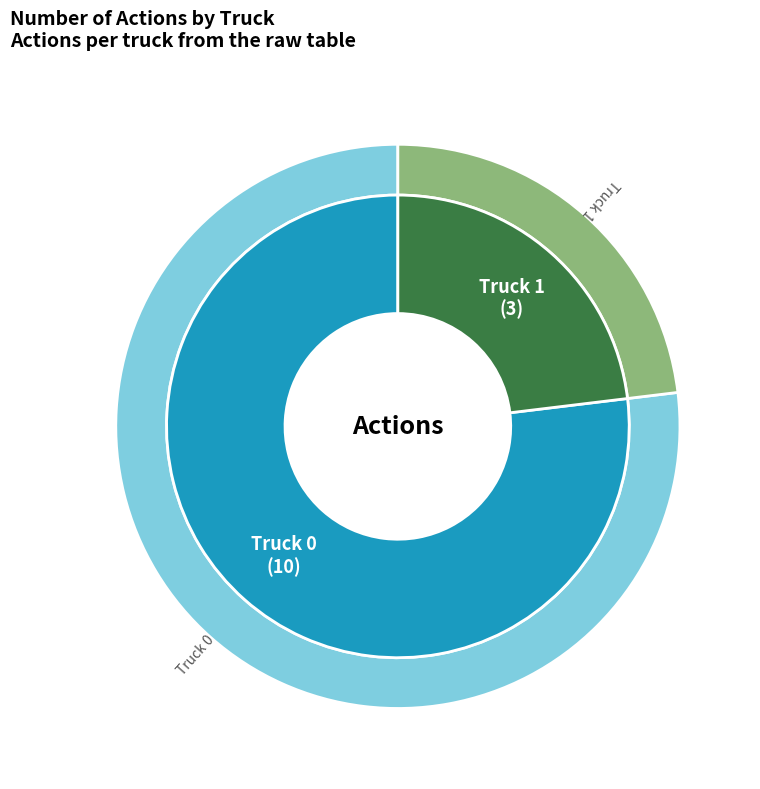

To the nearest percent, what is the combined percentage of Truck 1 and Truck 0?

100%